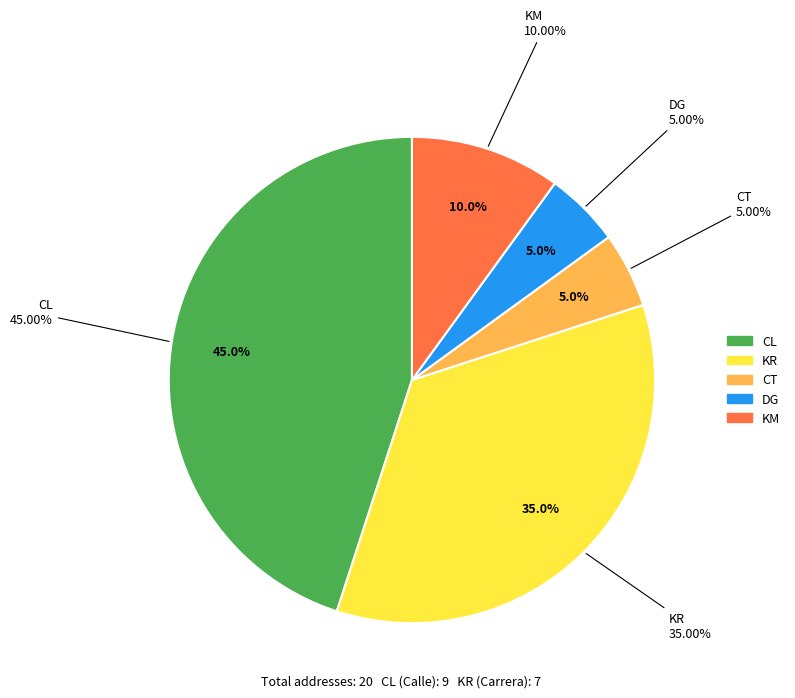

What is the smallest slice in the pie chart?

CT